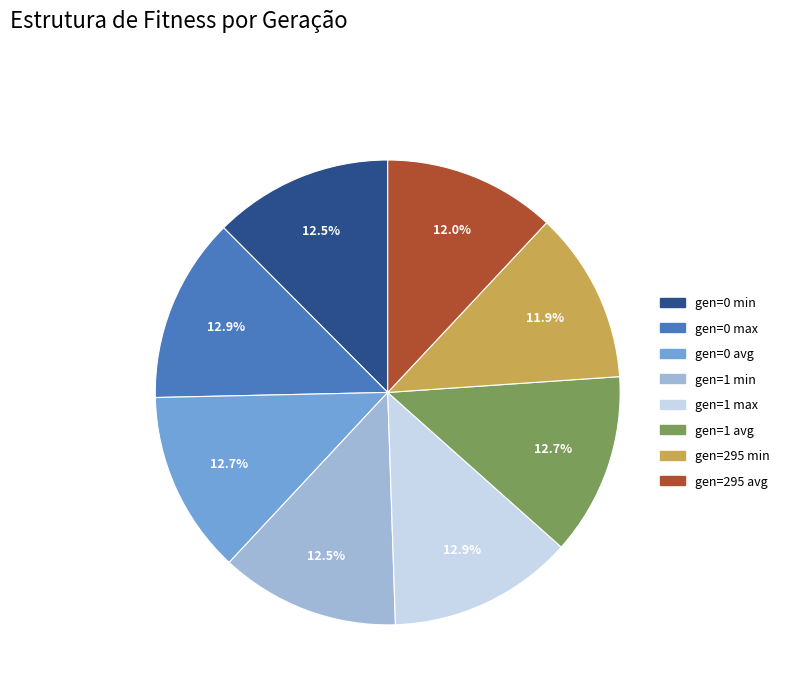

Approximately how many times larger is the value at gen=1 avg compared to gen=1 min?

1.0